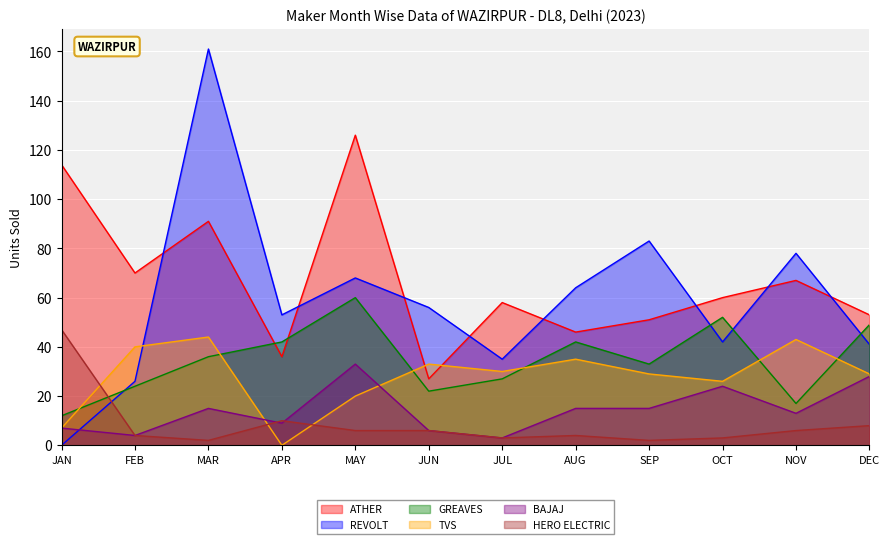

What is the average value of the HERO ELECTRIC VEHICLES PVT. LTD series?

8